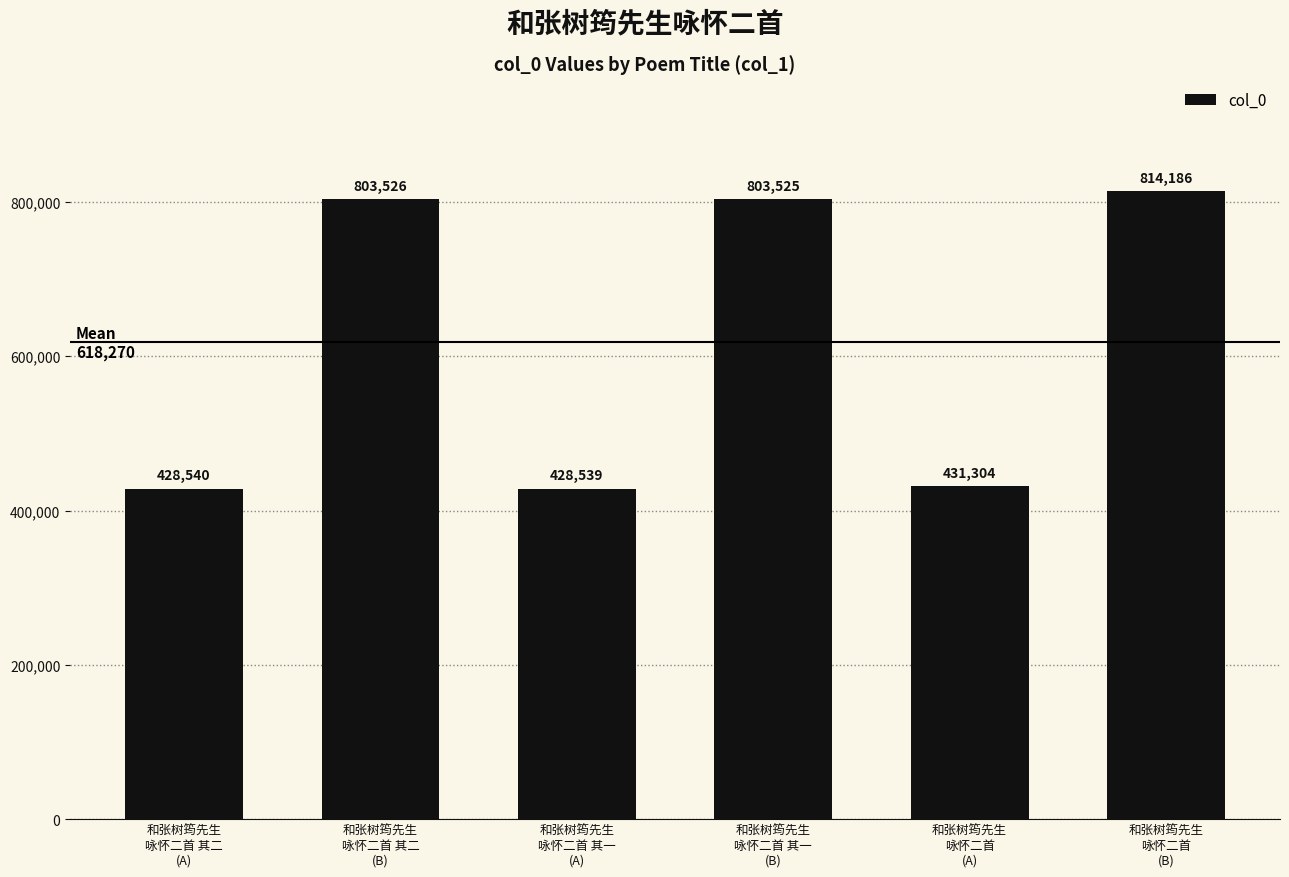

At which label does the data first exceed 803525?

和张树筠先生
咏怀二首 其二
(B)